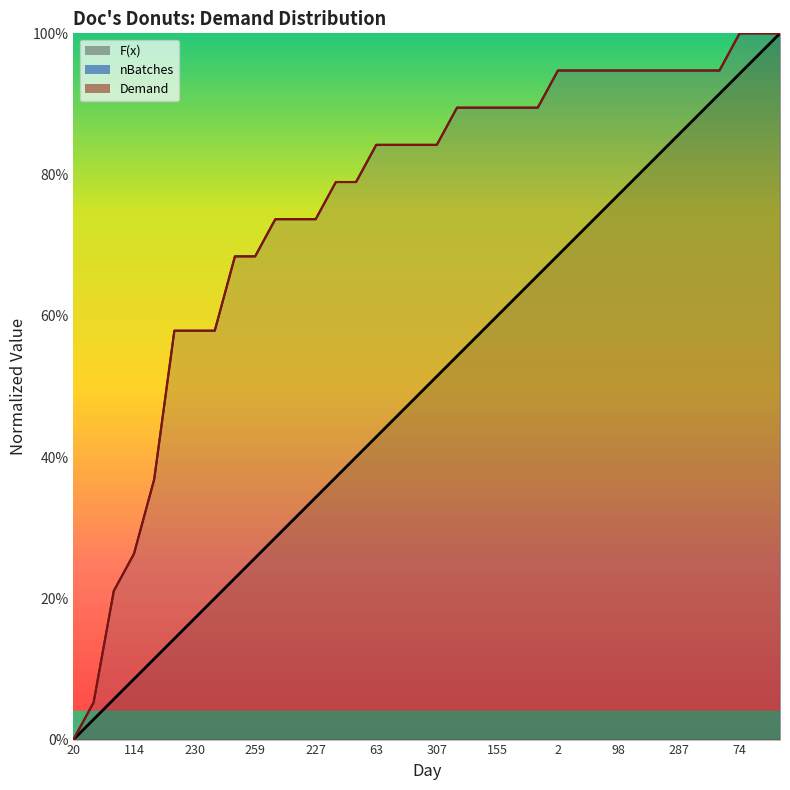

Read the nBatches value at 103.

0.9